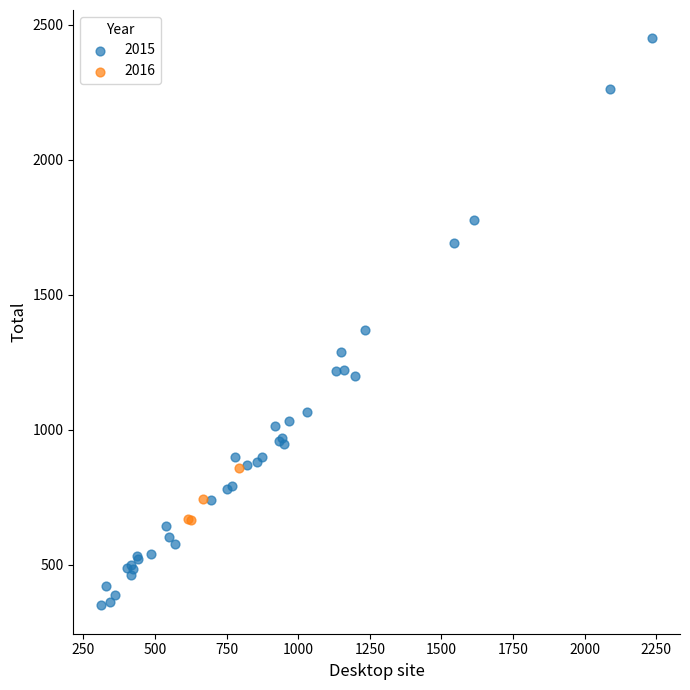

Which series has the largest Y range (max minus min)?

2015